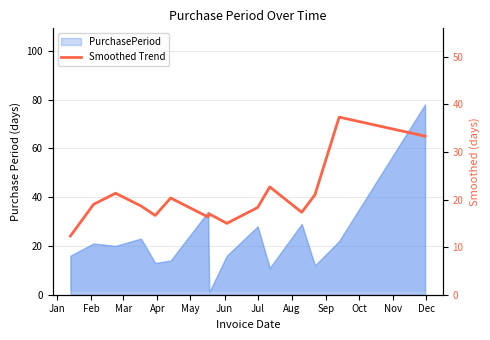

How many interior local valleys (lower than both neighbors) does the data have?

4